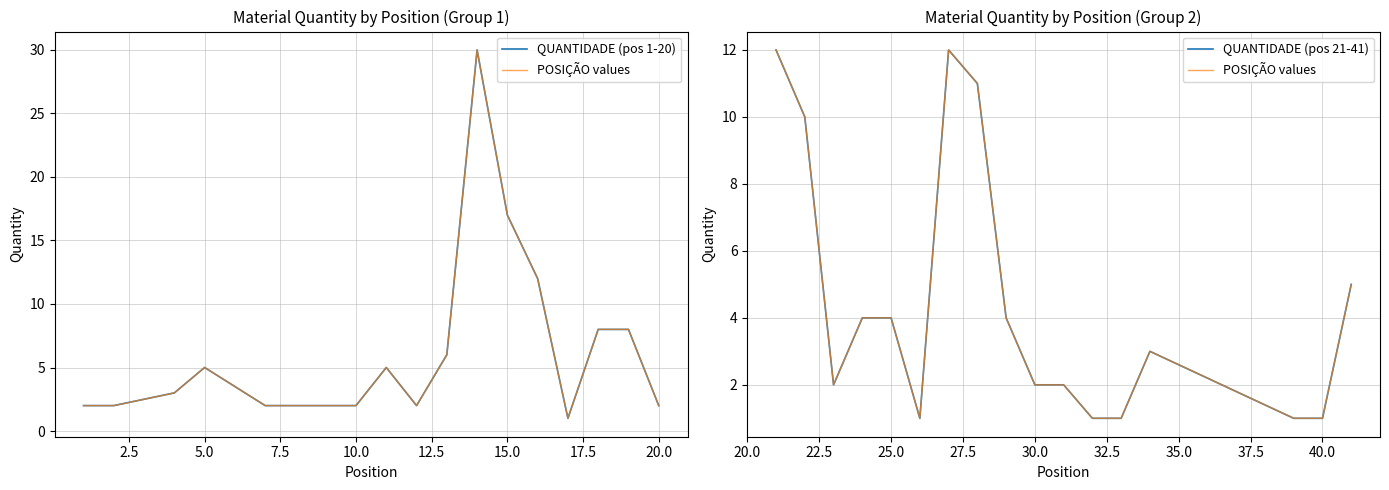

Does the chart display data point markers on the line(s)?

No